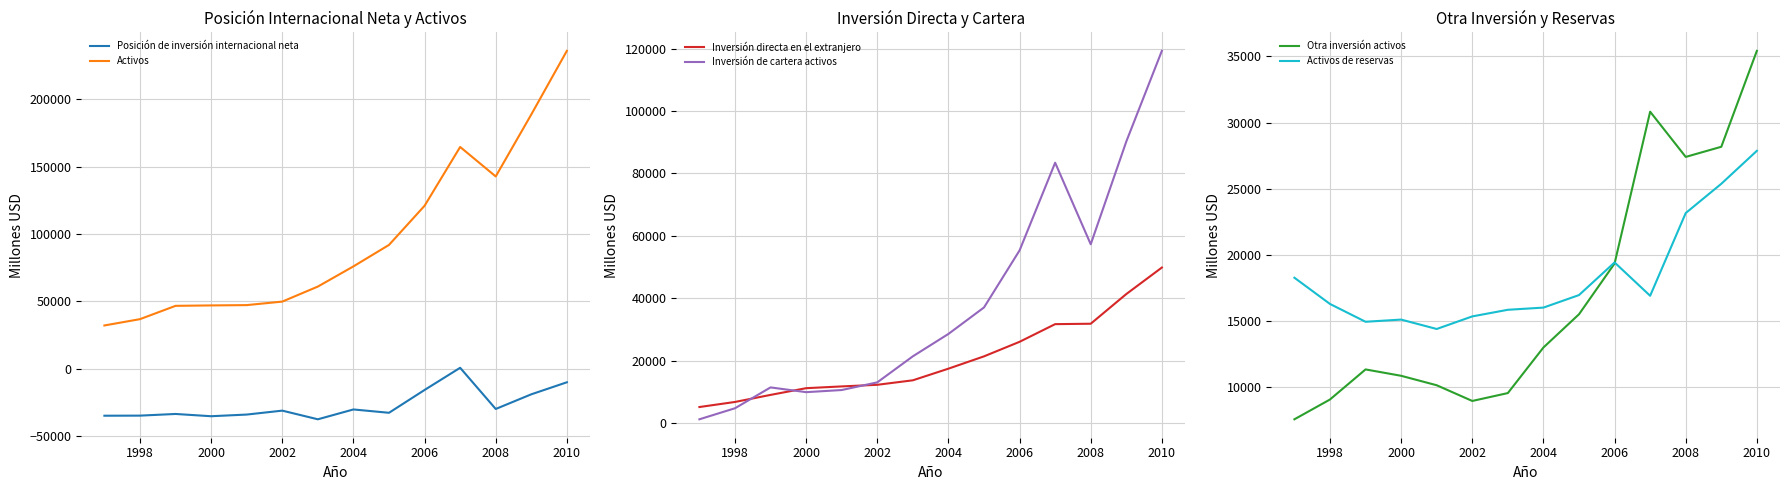

True or false: Activos and Posición de inversión internacional neta cross at least once.

False